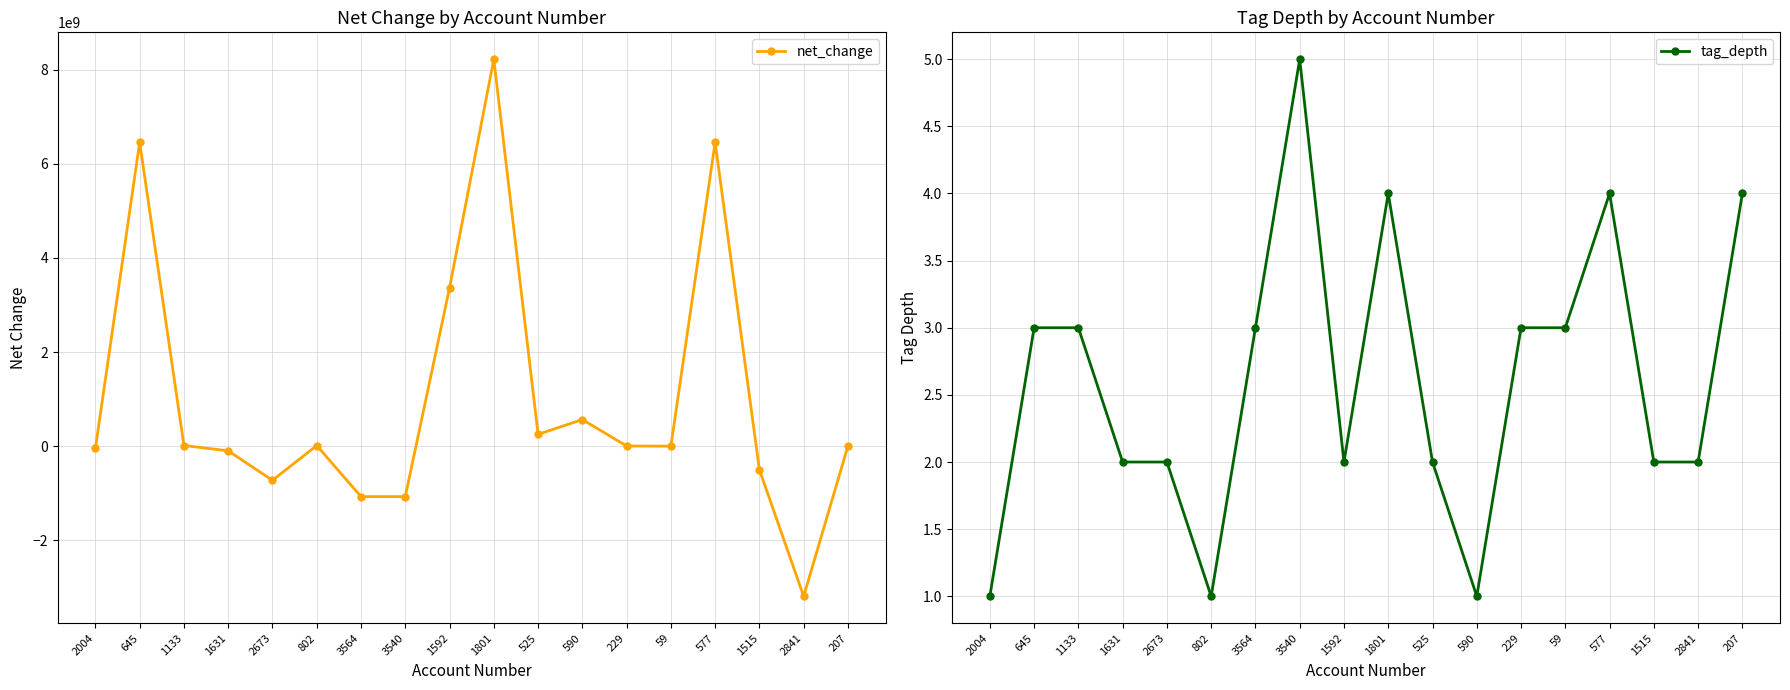

List the labels in order of net_change value, largest first.

1801, 645, 577, 1592, 590, 525, 1133, 802, 229, 207, 59, 2004, 1631, 1515, 2673, 3564, 3540, 2841